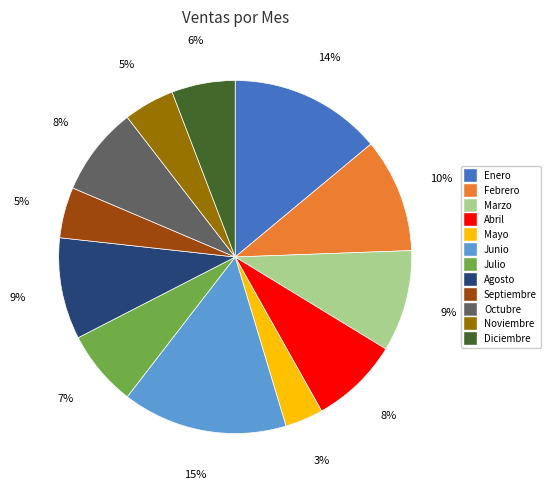

Between Marzo and Noviembre, which is larger?

Marzo